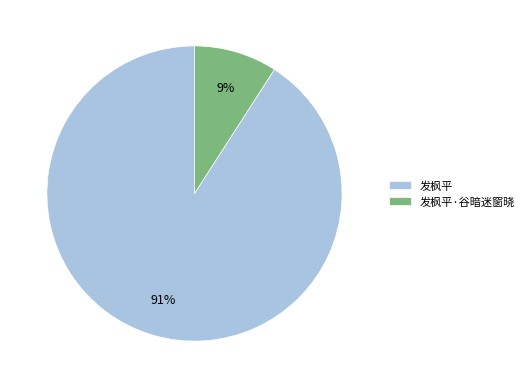

Which slice is the smallest?

发枫平·谷暗迷窗晓